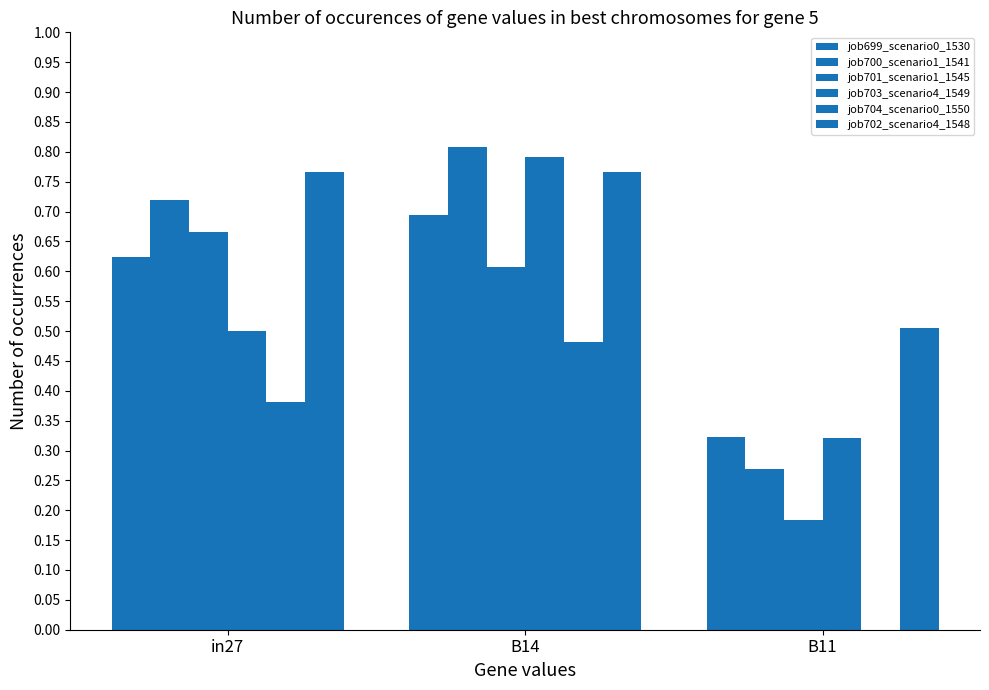

Does the chart contain stacked bars?

No